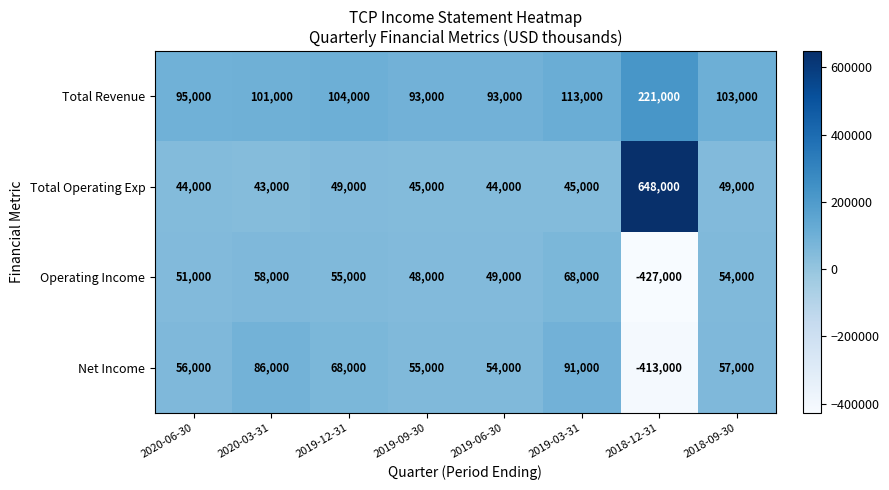

How many categories are shown in the chart?

8